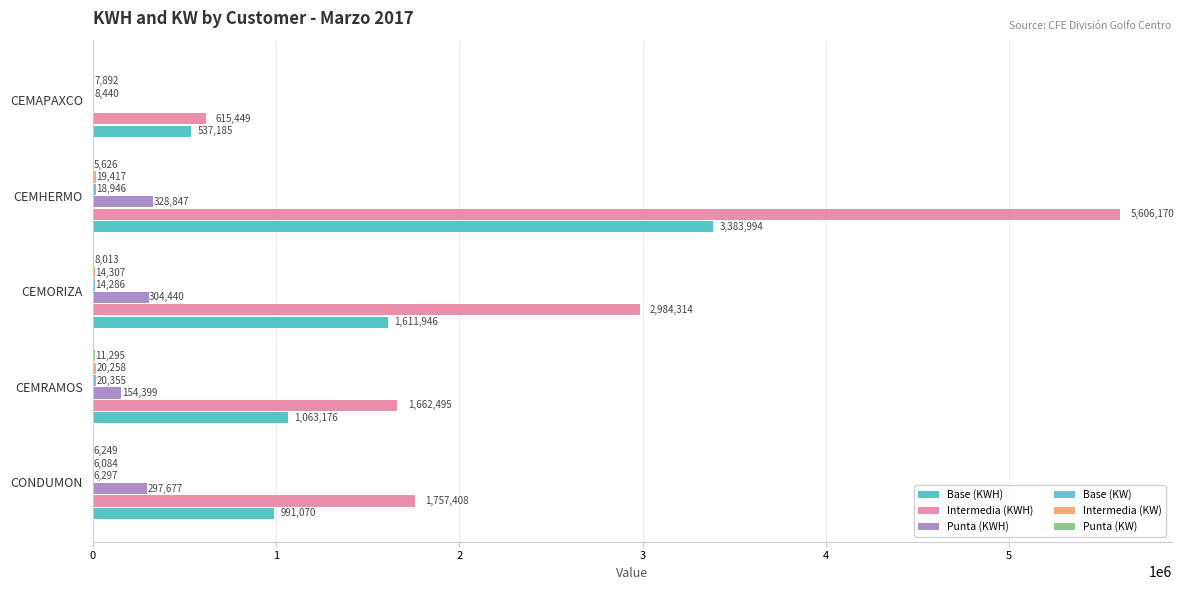

Count the number of categories in the chart.

5